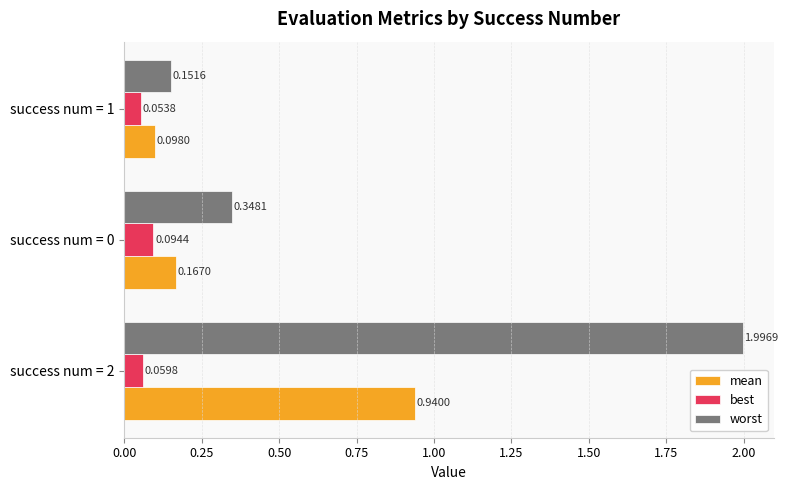

At which category is the sum across all series the highest?

success num = 2